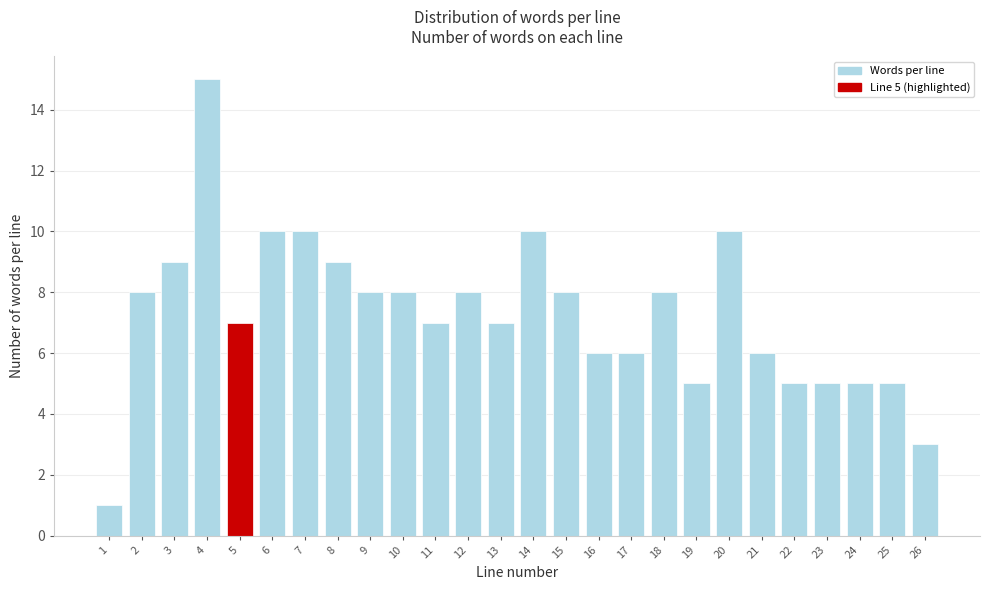

Reading left to right, transcribe all the data shown in this chart.

1=1	2=8	3=9	4=15	5=7	6=10	7=10	8=9	9=8	10=8	11=7	12=8	13=7	14=10	15=8	16=6	17=6	18=8	19=5	20=10	21=6	22=5	23=5	24=5	25=5	26=3